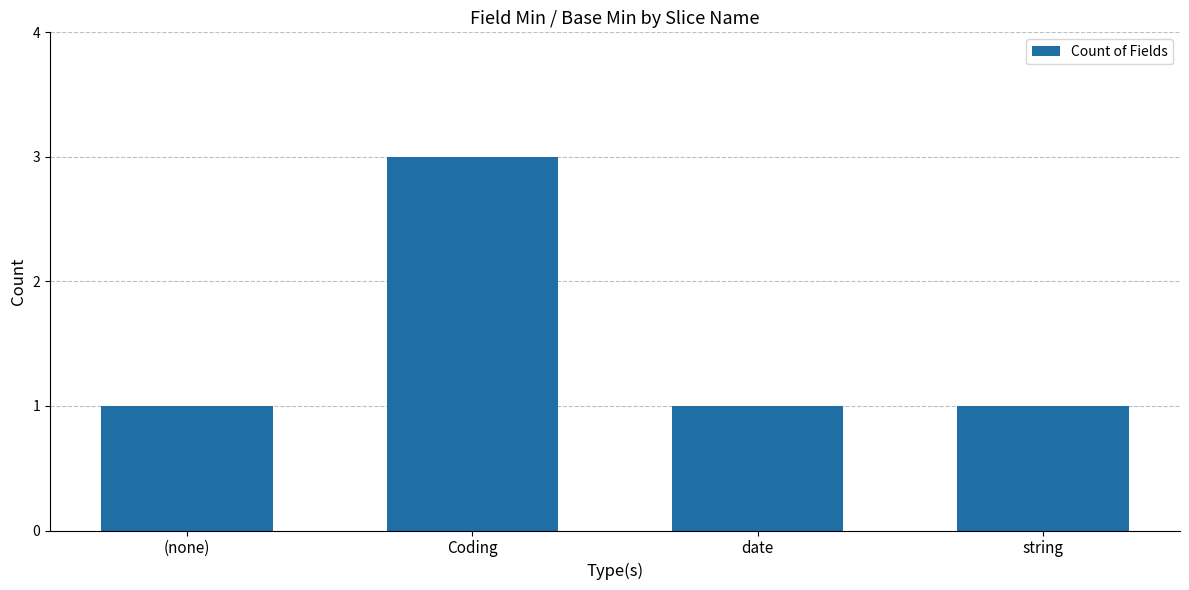

Reading left to right, extract all data points from this chart.

1	3	1	1